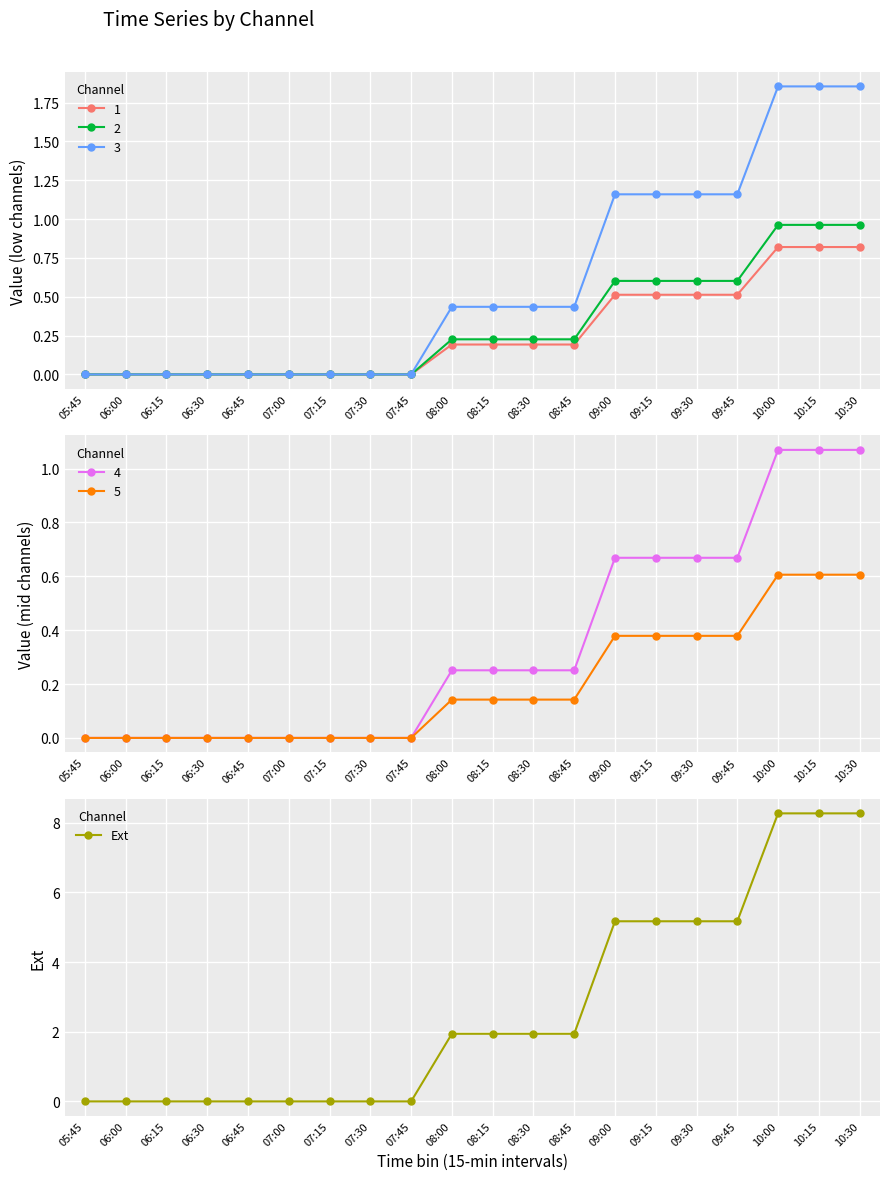

Does the chart display data point markers on the line(s)?

Yes